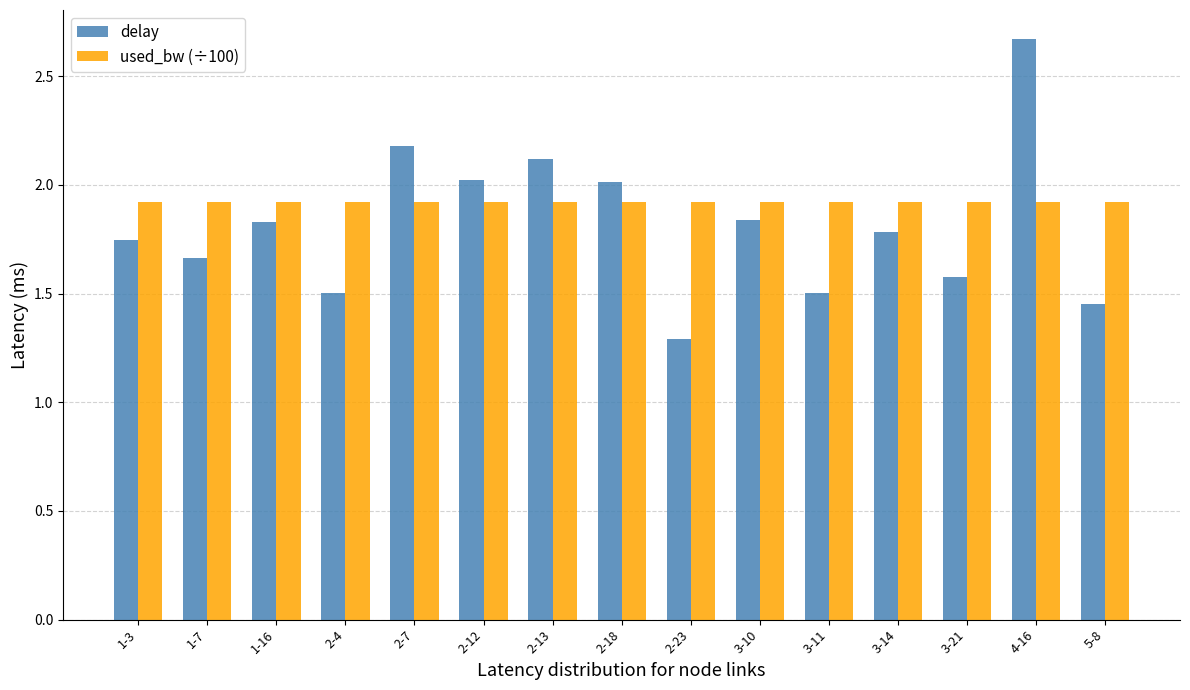

What is the minimum value shown in the chart?

1.3